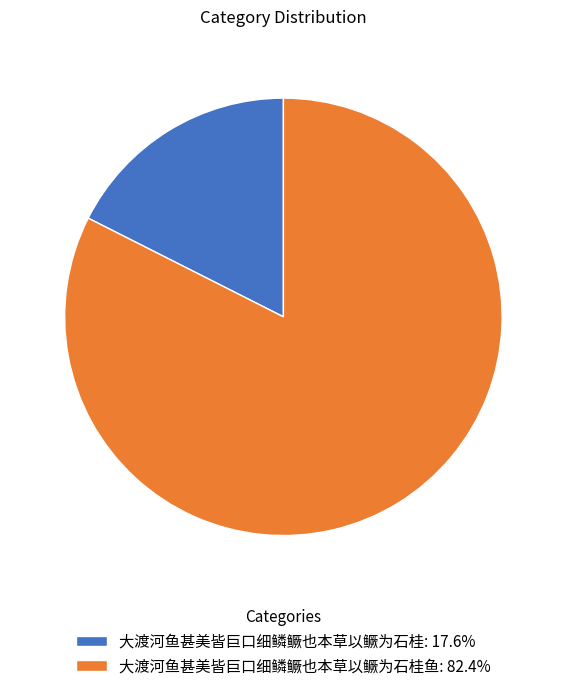

Approximately how many times larger is the value at 大渡河鱼甚美皆巨口细鳞鳜也本草以鳜为石桂鱼: 82.4% compared to 大渡河鱼甚美皆巨口细鳞鳜也本草以鳜为石桂: 17.6%?

4.7